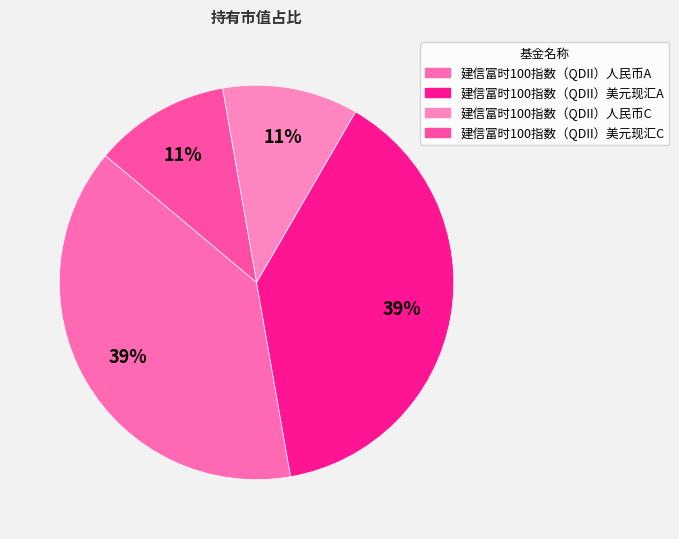

Rank the categories by value from highest to lowest.

建信富时100指数（QDII）人民币A, 建信富时100指数（QDII）美元现汇A, 建信富时100指数（QDII）人民币C, 建信富时100指数（QDII）美元现汇C